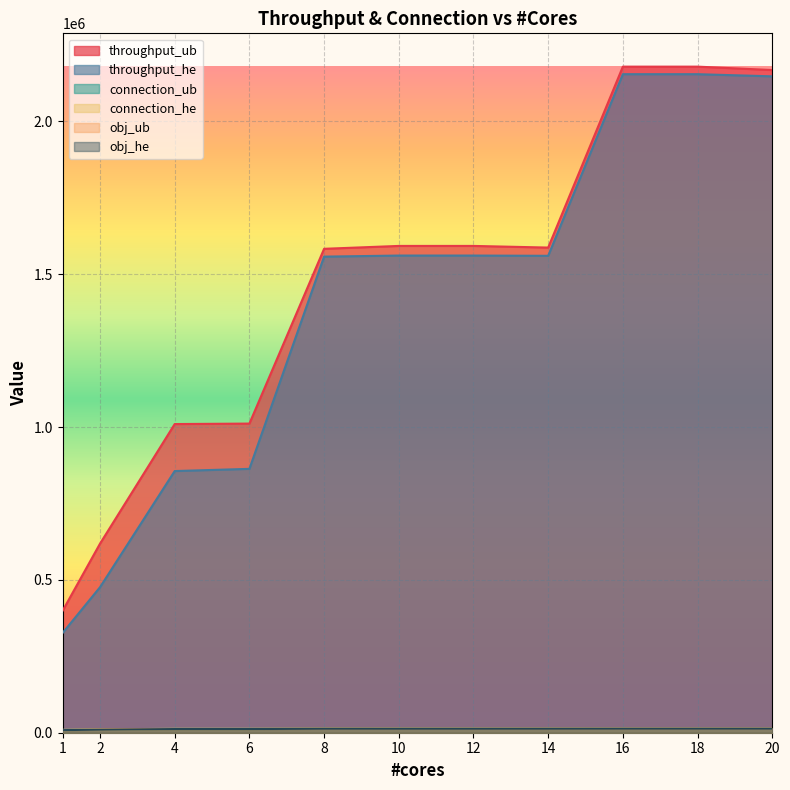

What are all the series names shown in the legend?

throughput_ub, throughput_he, connection_ub, connection_he, obj_ub, obj_he